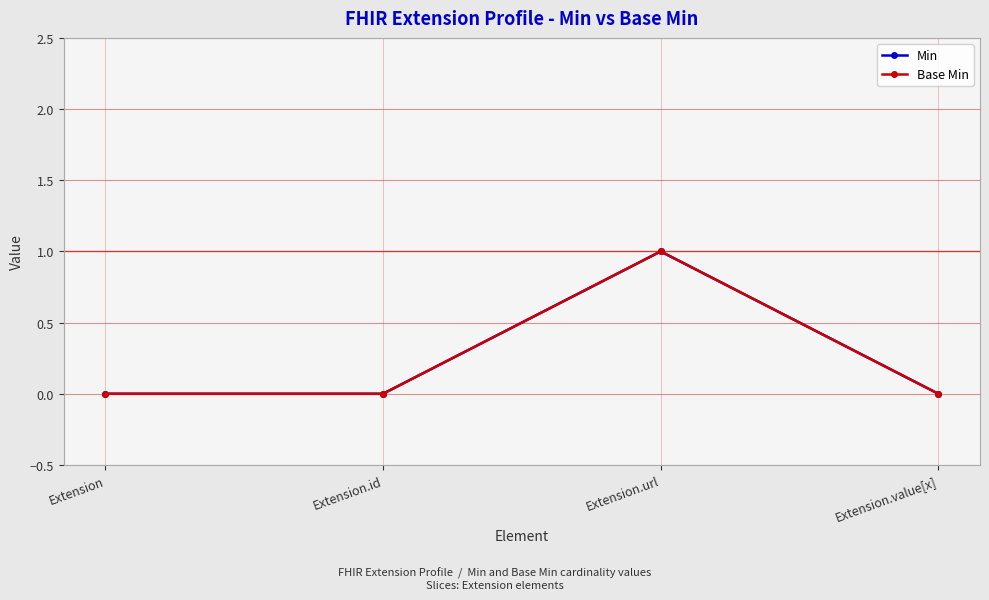

Is this an area chart (filled region under the line)?

No